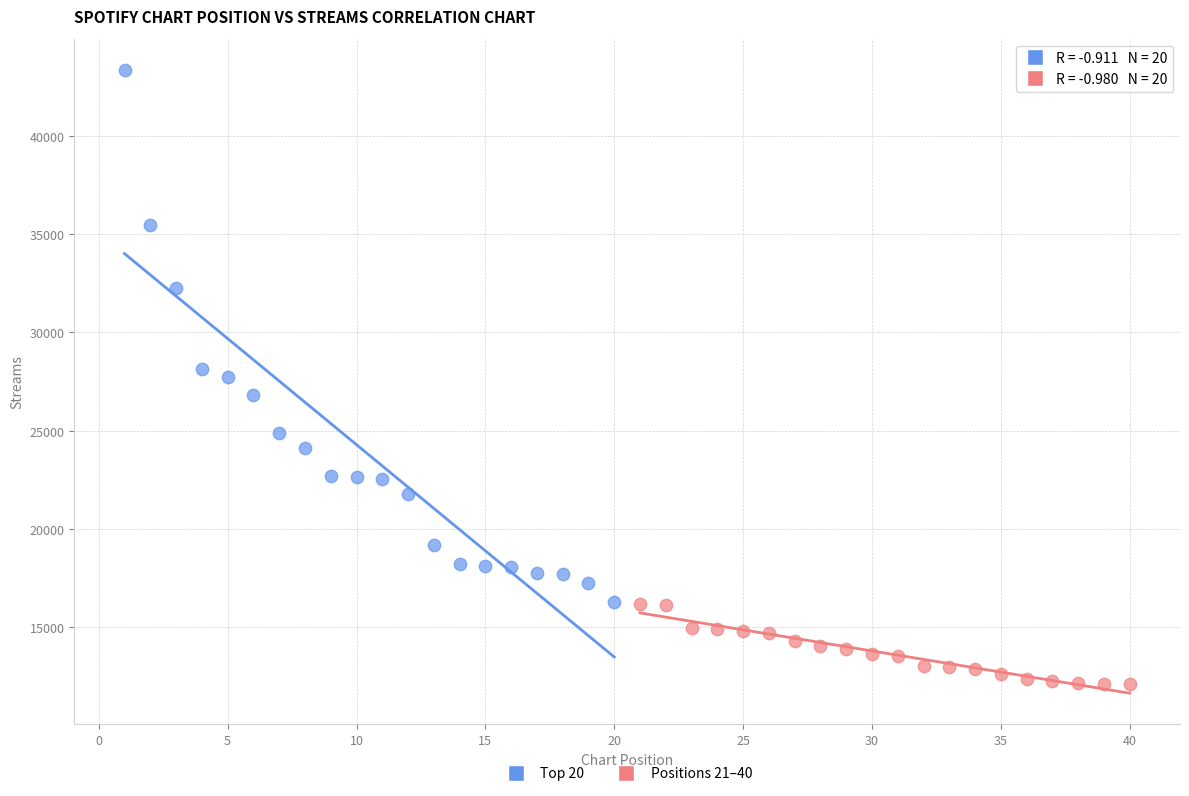

Which series contains the lowest Y value?

Positions 21–40